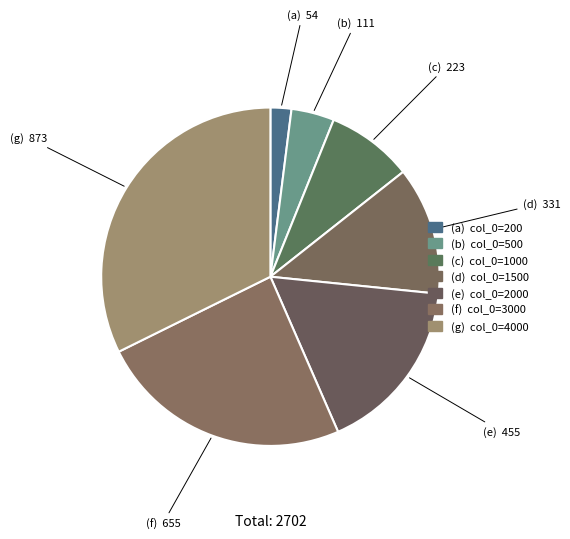

How many slices are in this pie chart?

7